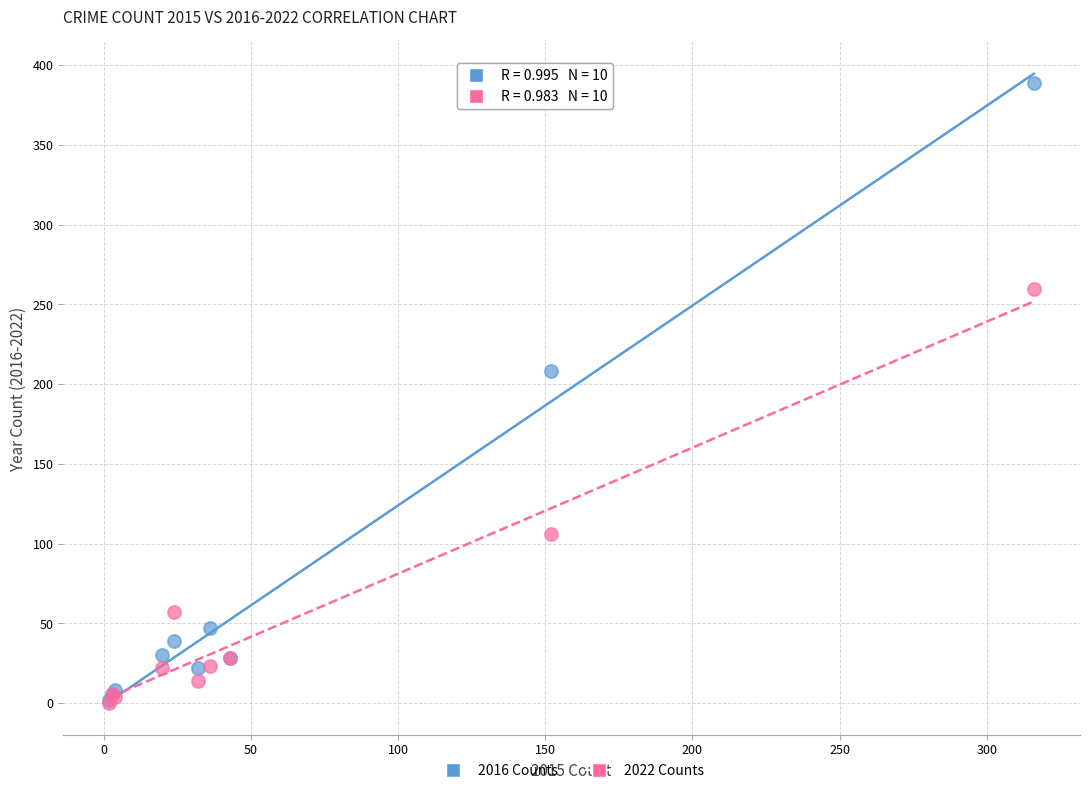

What are all the series names shown in the legend?

2016 Counts, 2022 Counts